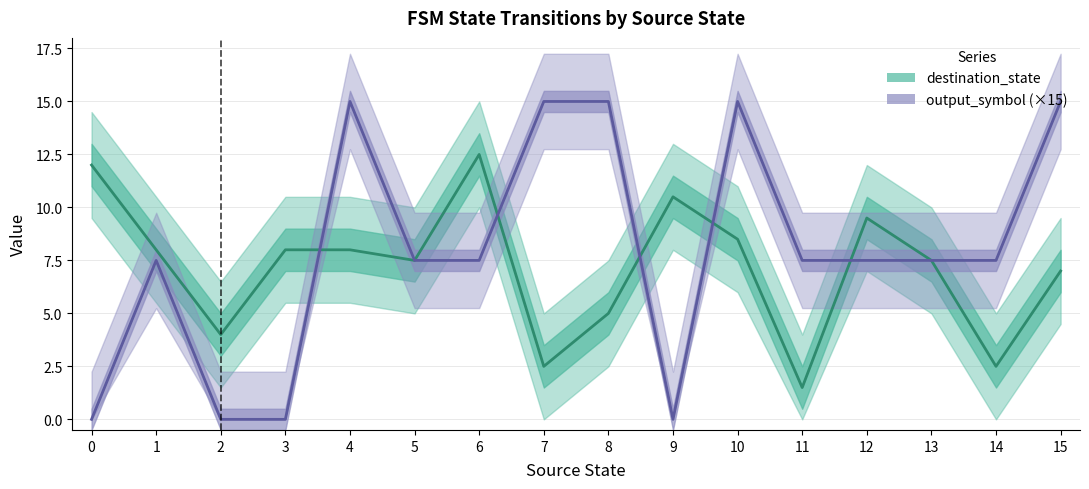

What is the difference between the highest and lowest values at 14?

5.0